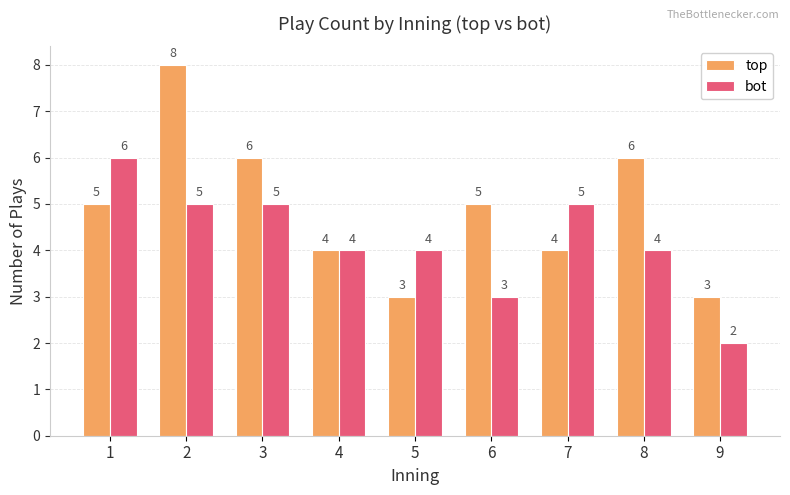

The bot series shows 4 at 5. True or false?

True